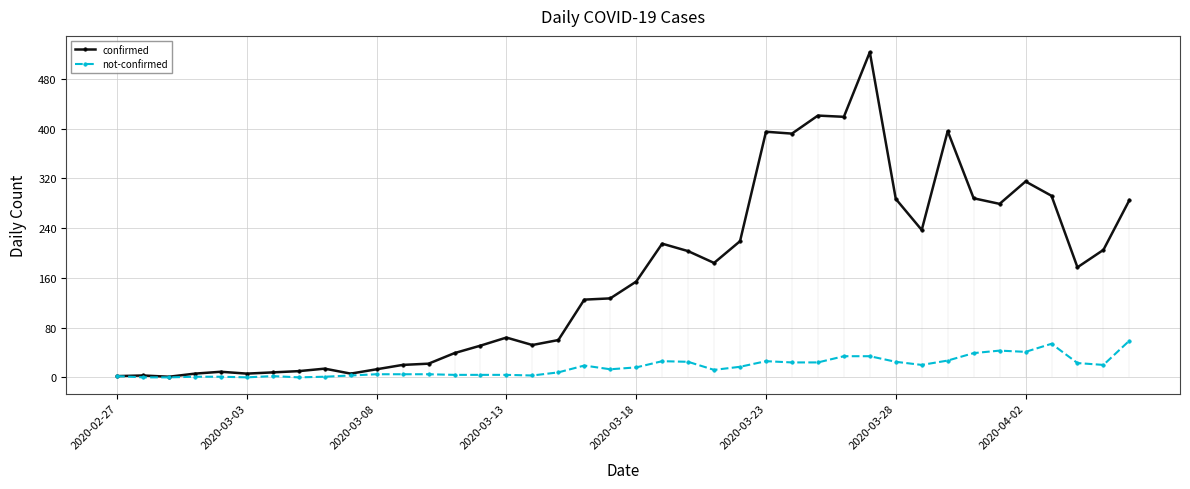

Which series has the largest range (max minus min)?

confirmed